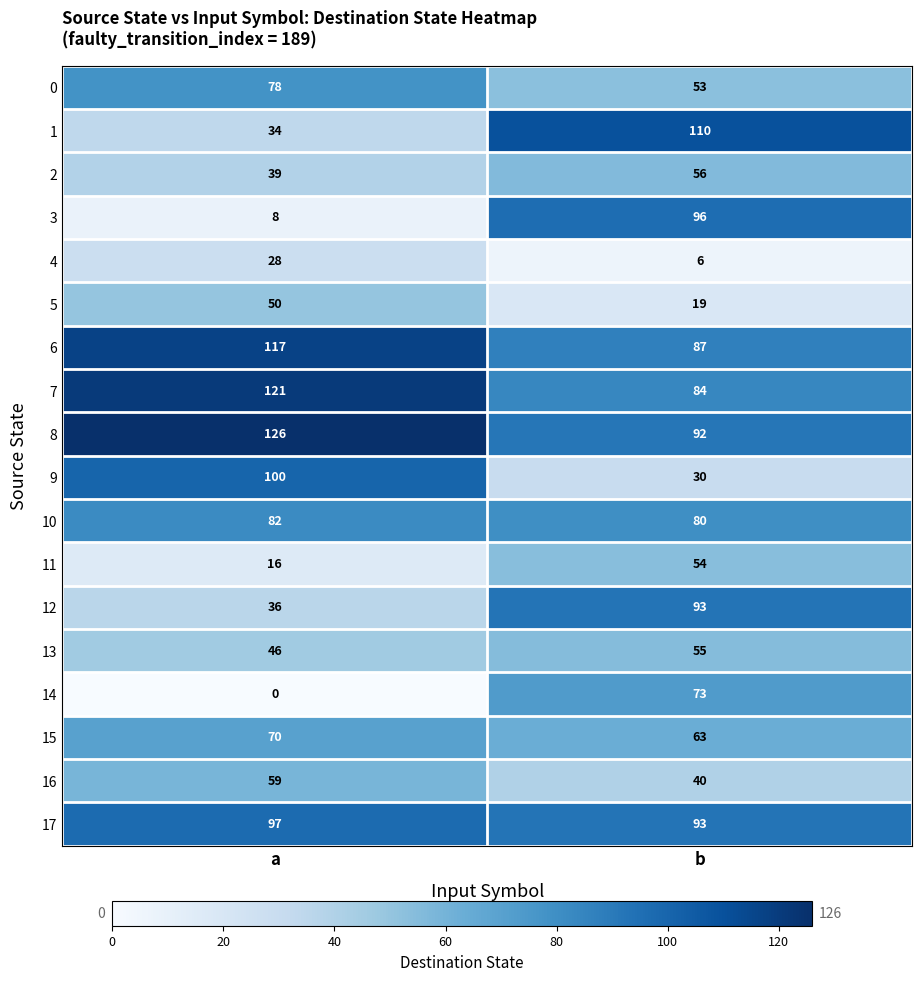

Which series changed the most between a and b?

3